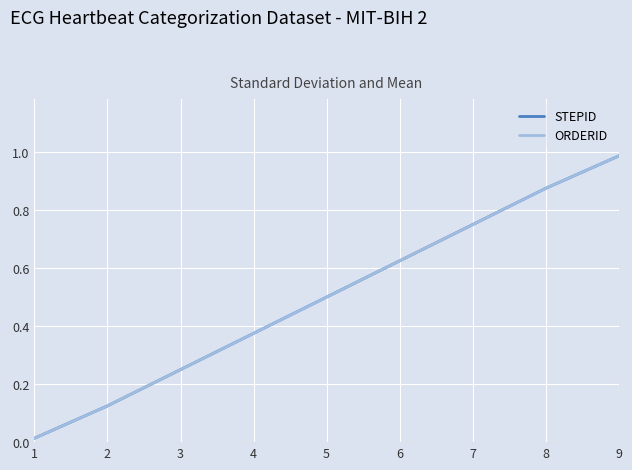

Does the chart have visible grid lines?

Yes